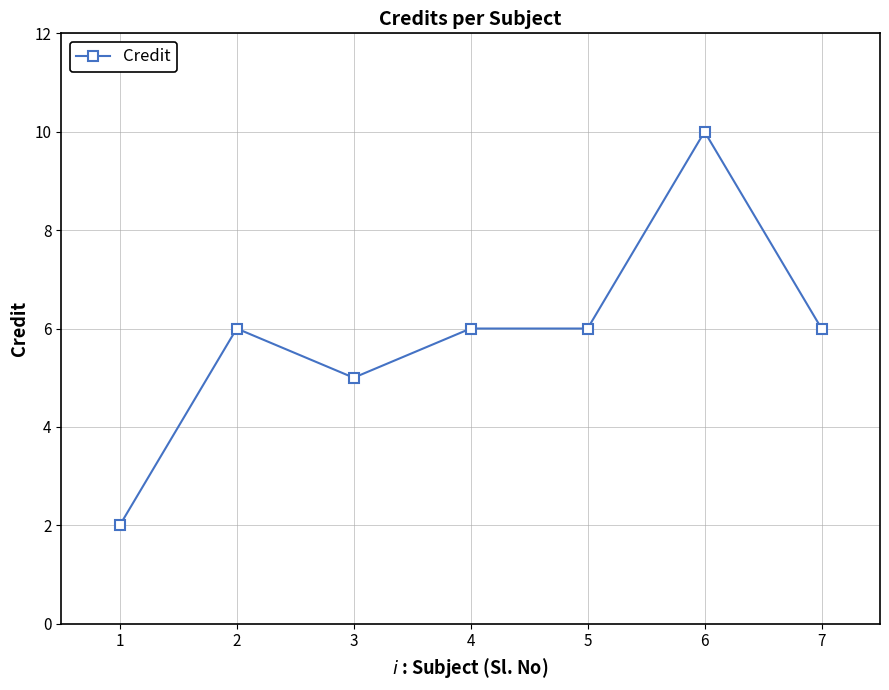

The value at 7 is 6. True or false?

True